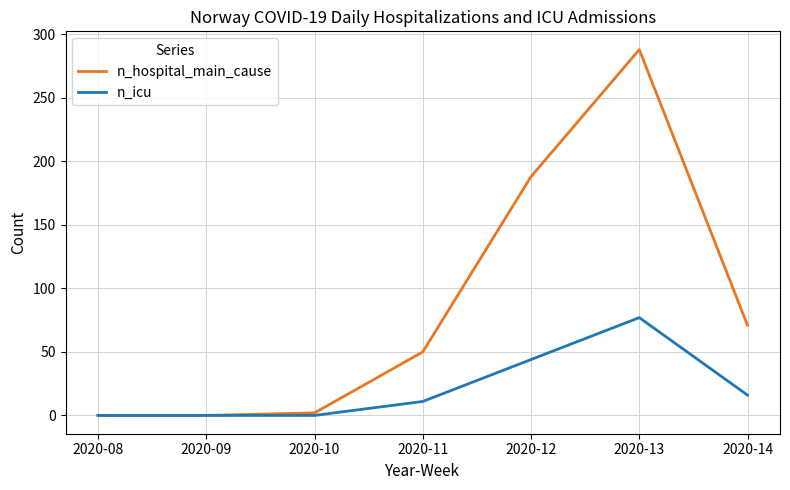

Which series has the widest spread of values?

n_hospital_main_cause